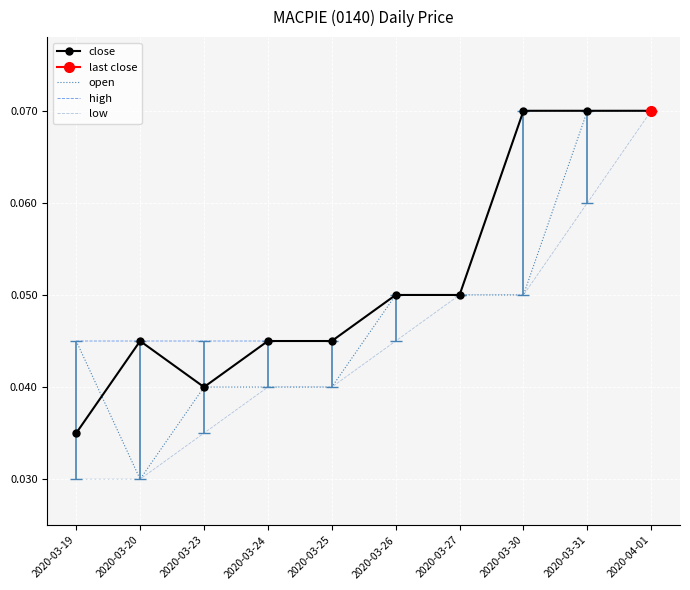

What position from the right is 2020-03-31?

2